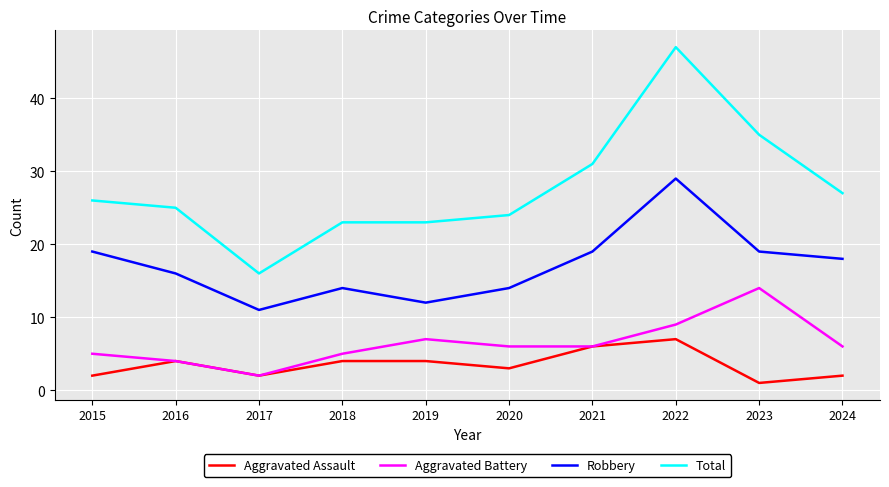

What is the total value across all series at 2019?

46